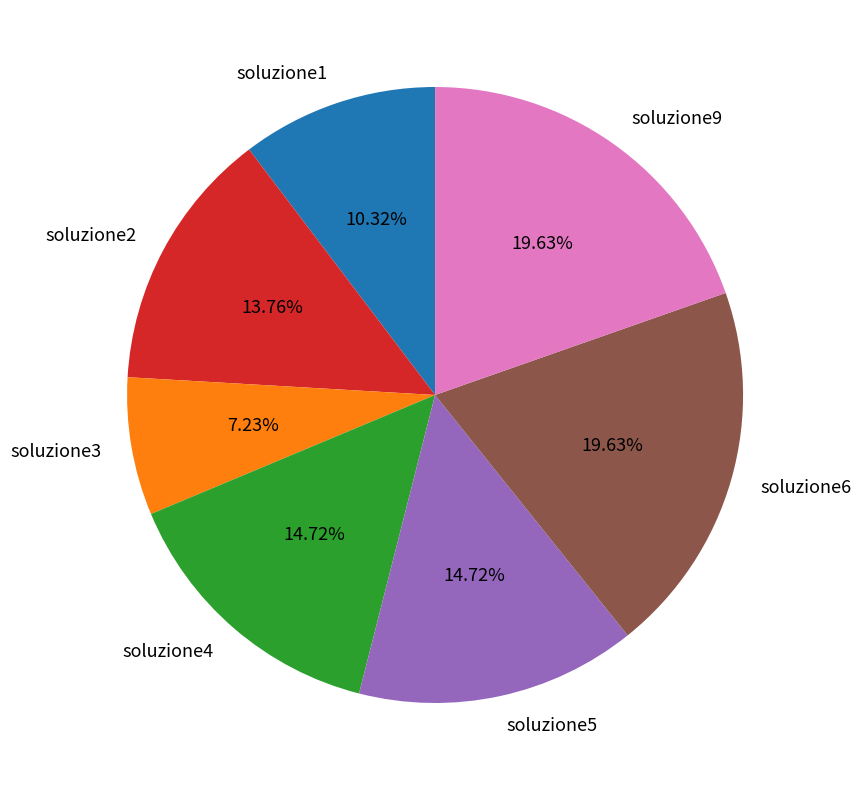

How much of the chart is everything except soluzione3?

92.8%